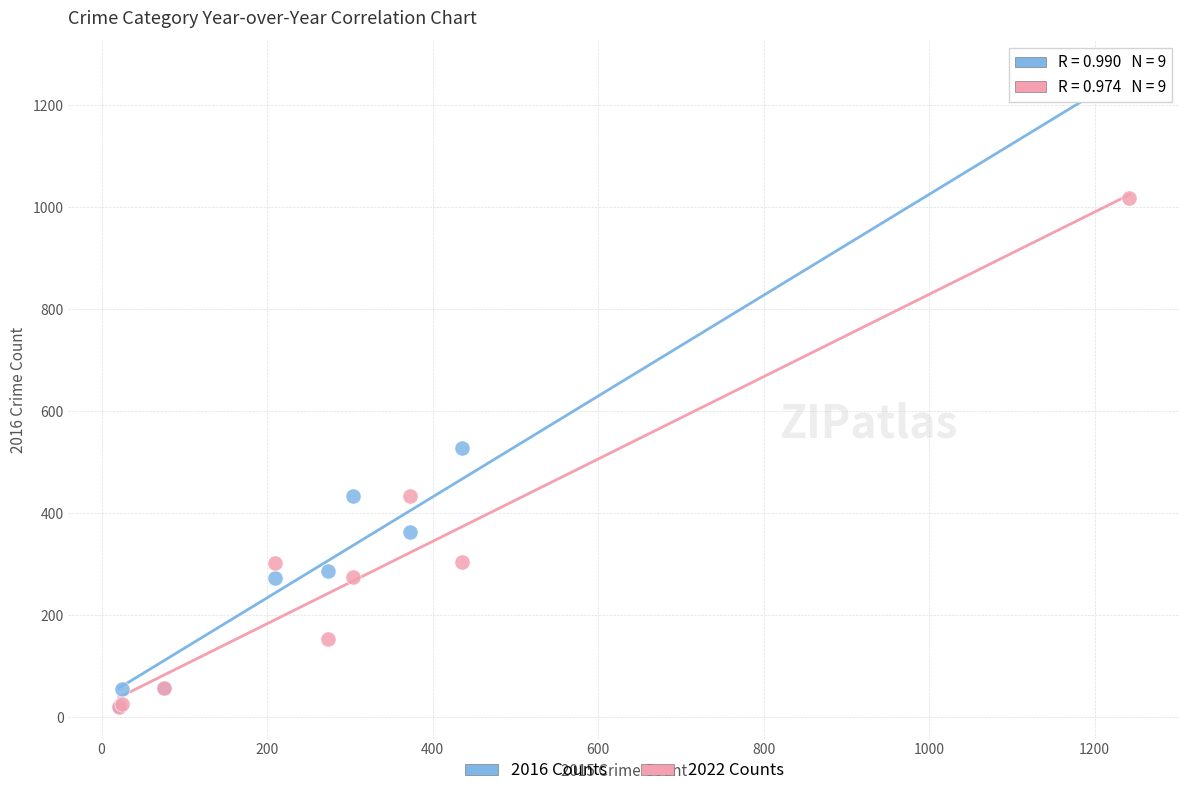

Across all series, what Y value is closest to 628?

529